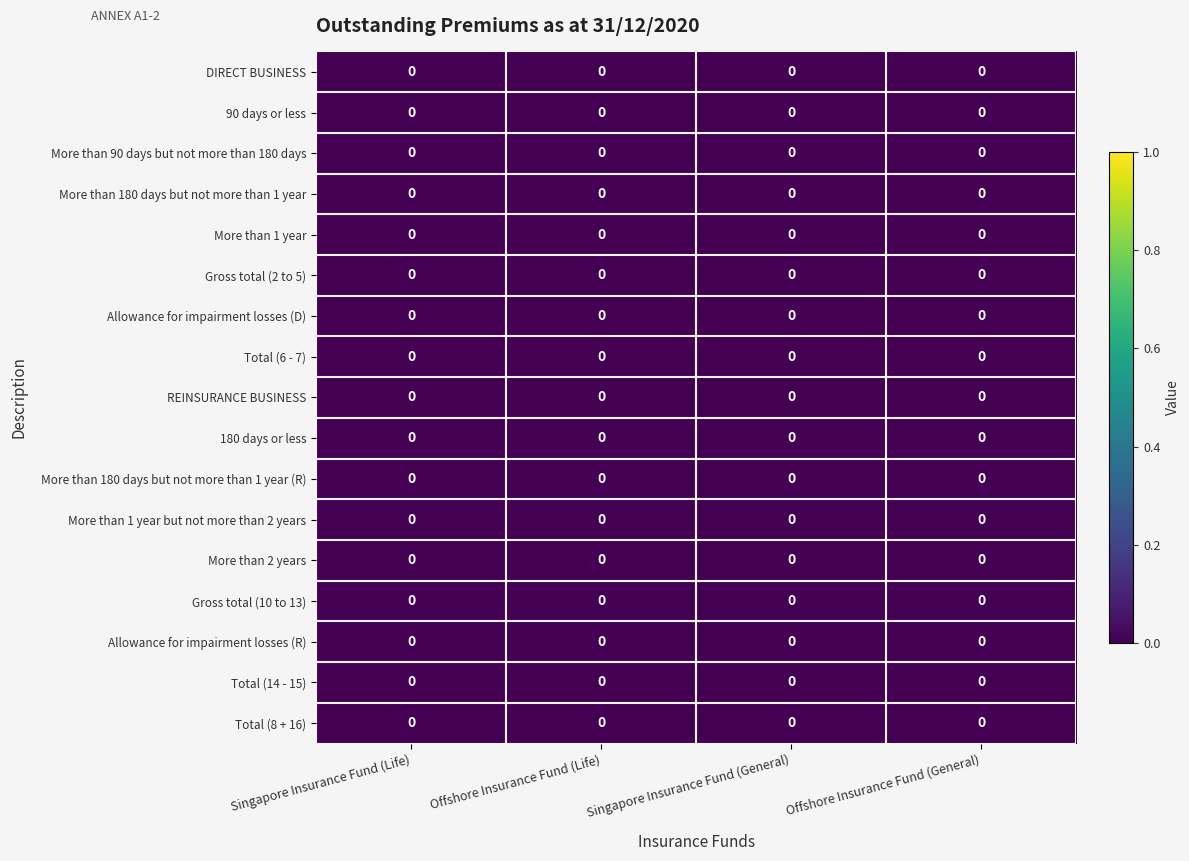

The value of More than 1 year but not more than 2 years at Singapore Insurance Fund (General) is 0.0. True or false?

True